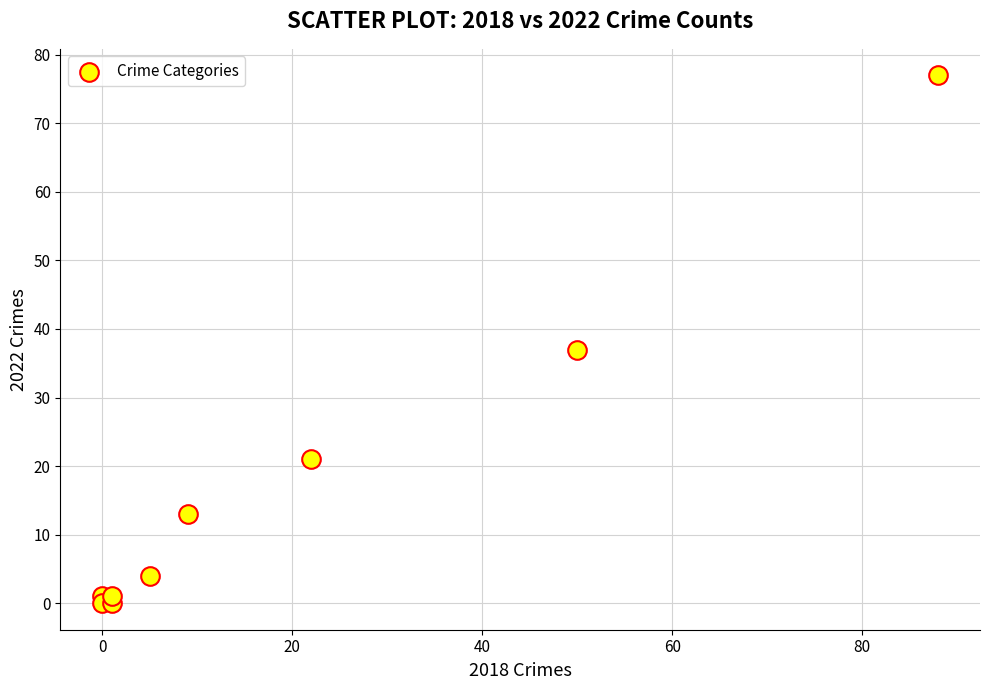

What is the average X value?

20